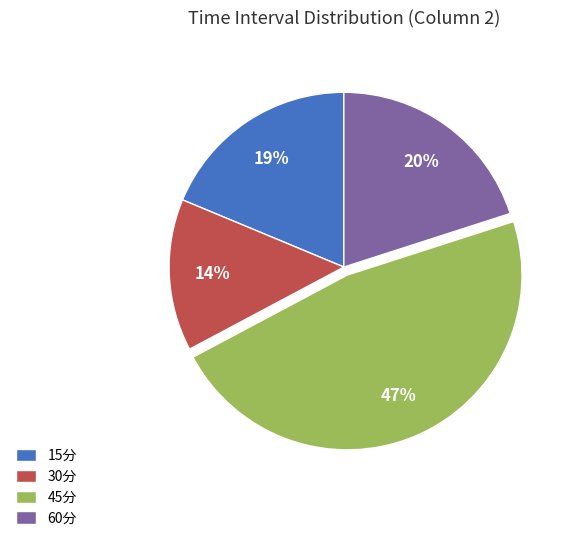

Is it true that 30分 is 24% of the pie?

False